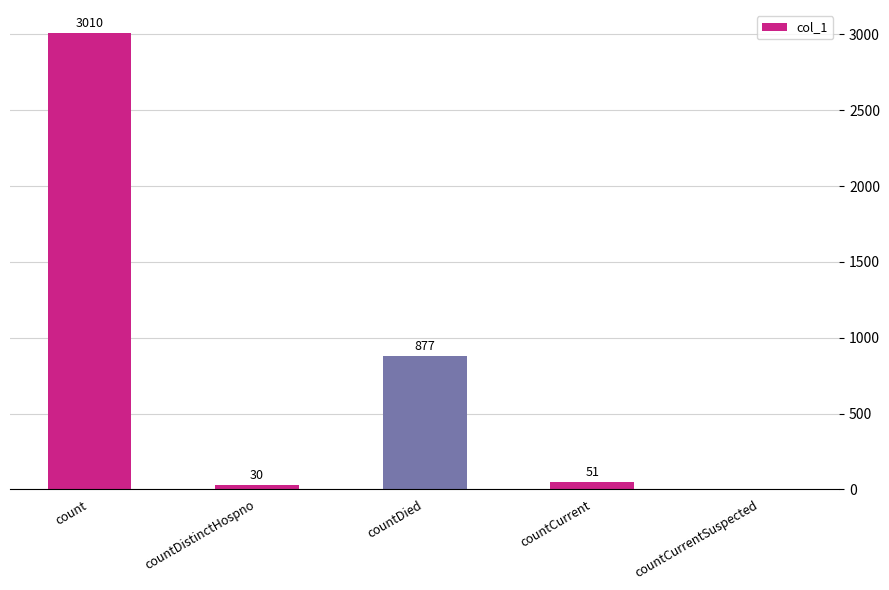

True or false: the data shows 877 at countDied.

True